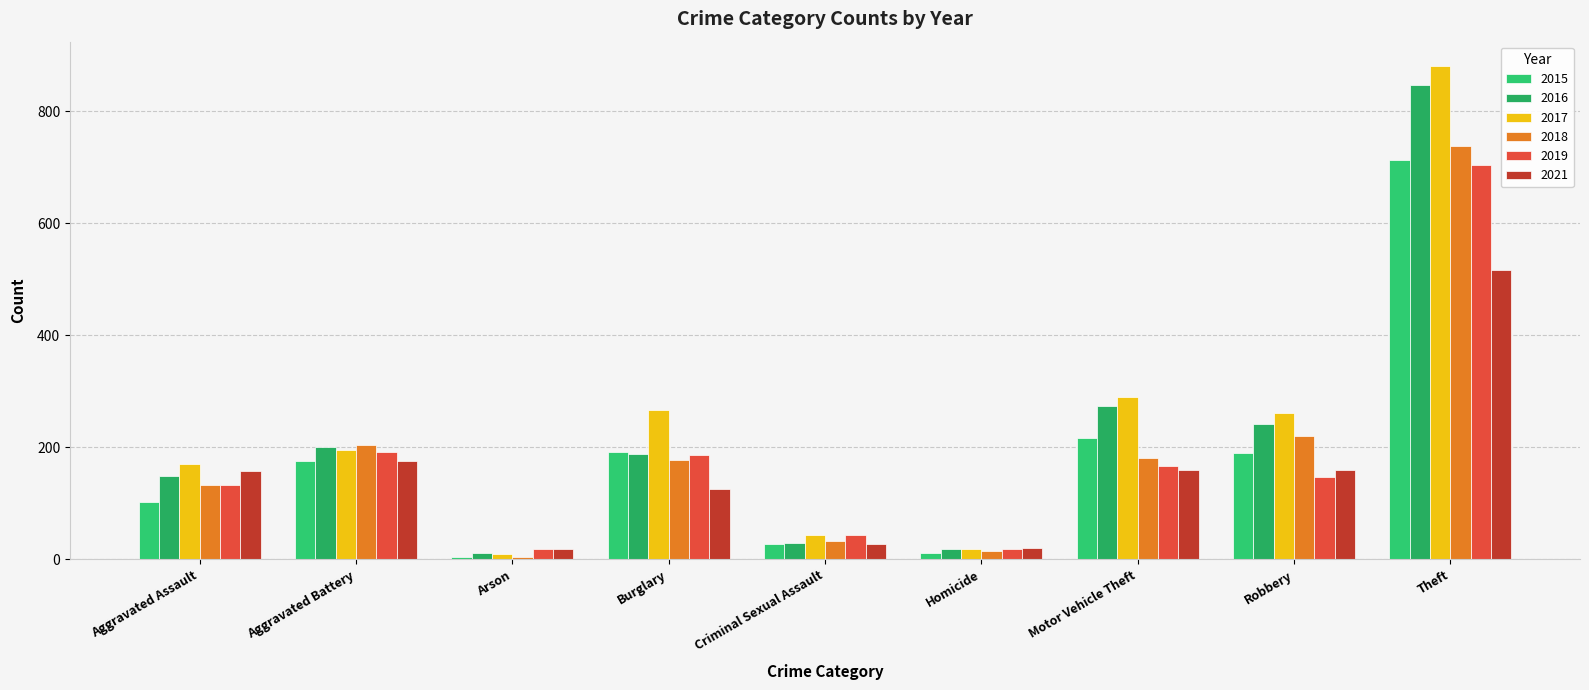

What are all the series names shown in the legend?

2015, 2016, 2017, 2018, 2019, 2021